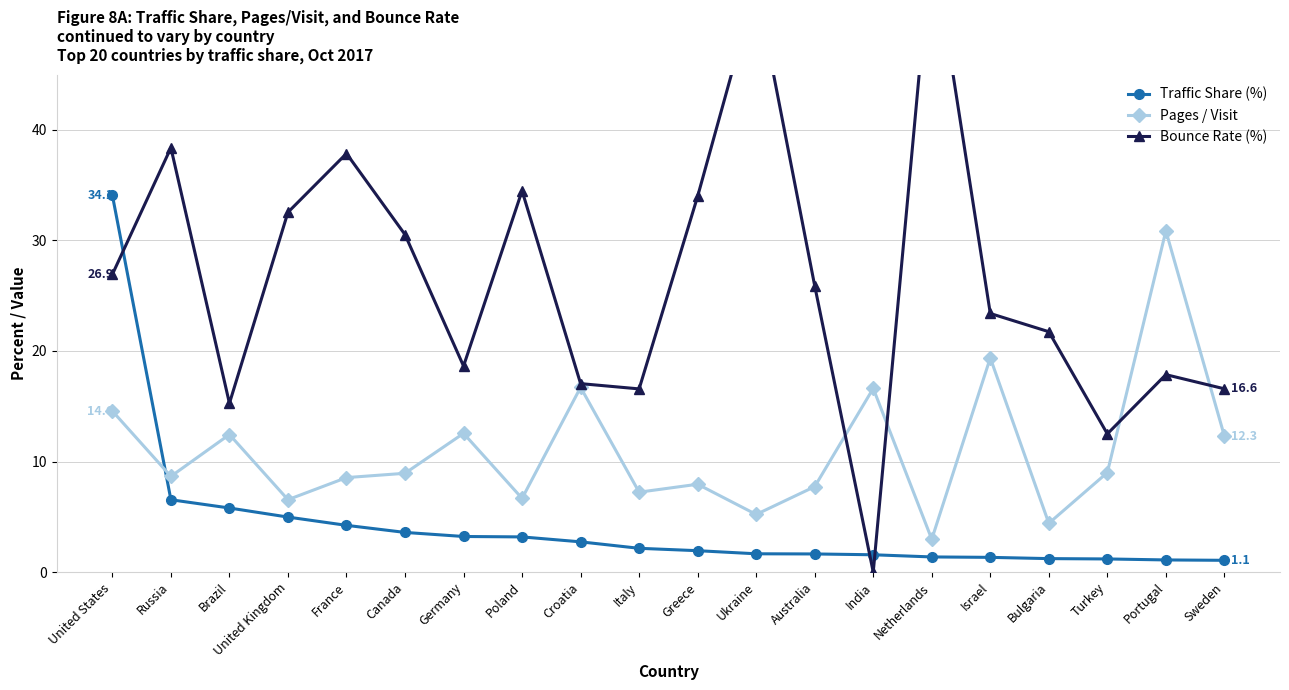

What is the lowest value of the Traffic Share (%) series?

1.1